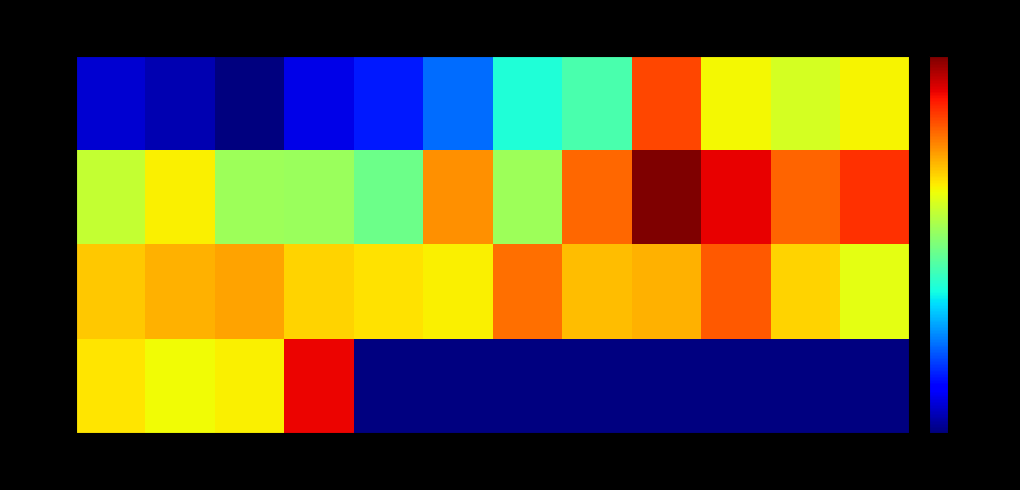

Between Jun and Mar, which is larger?

Jun